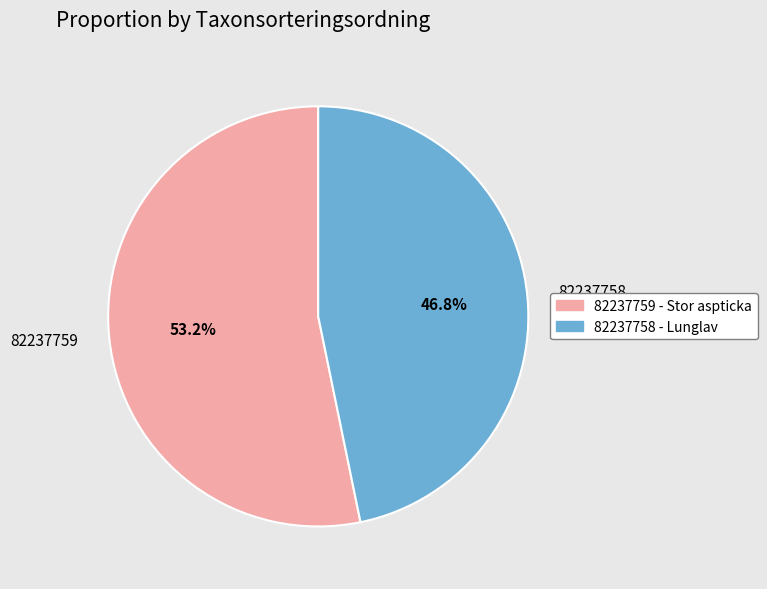

What percentage is NOT represented by 82237759?

46.8%